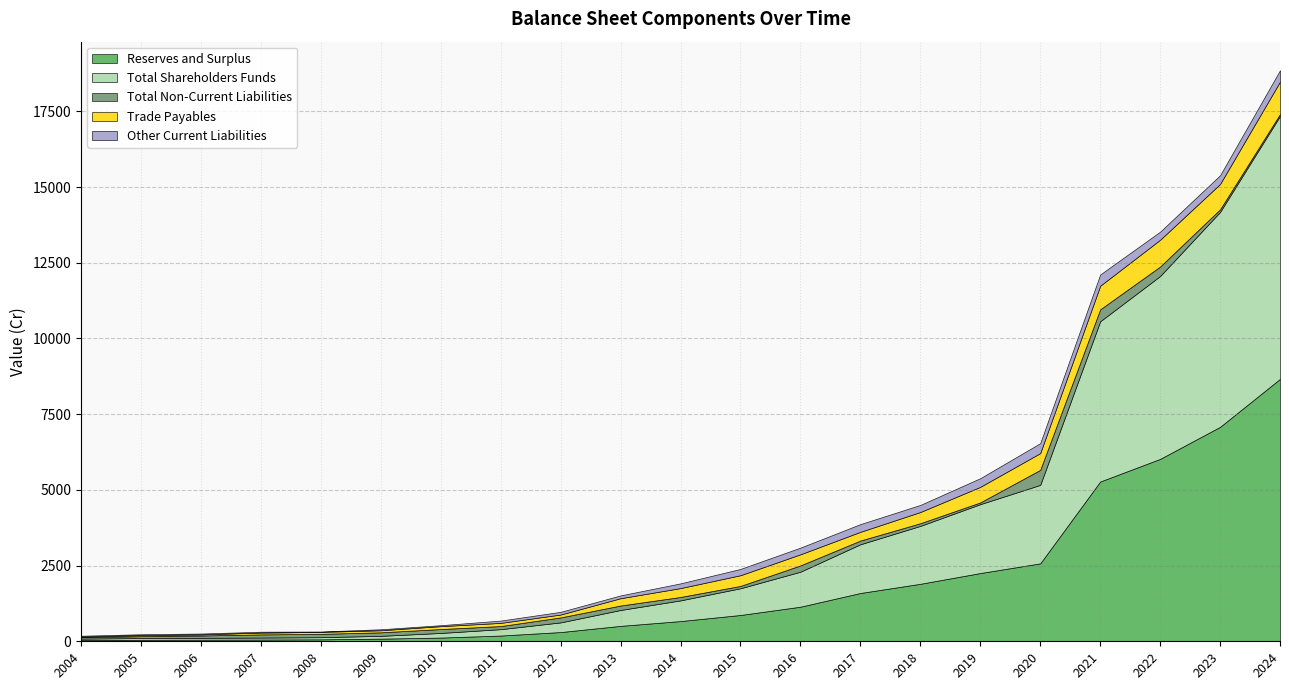

Which series has the largest total across all categories?

Total Shareholders Funds